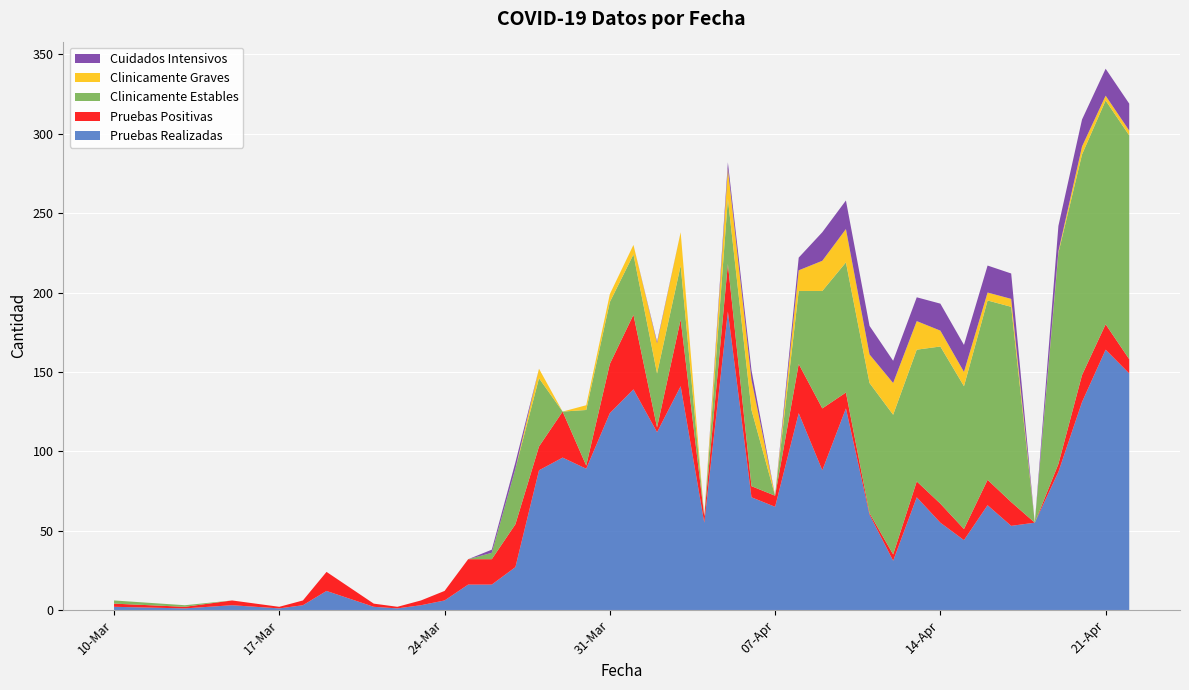

Reading left to right, list all the values displayed in this chart.

Pruebas Realizadas: 2	1	3	2	1	3	12	2	1	3	6	16	16	27	88	96	89	124	139	112	141	55	188	71	65	124	88	127	60	31	71	55	44	66	53	55	87	131	164	149
Pruebas Positivas: 2	1	3	2	1	3	12	2	1	3	6	16	16	27	15	29	2	31	47	3	42	4	30	7	7	31	39	10	1	4	10	12	7	16	15	0	5	17	16	9
Clinicamente Estables: 2	1	0	0	0	0	0	0	0	0	0	0	4	35	43	0	35	39	38	34	34	0	41	48	0	46	74	82	82	88	83	99	90	113	123	0	133	139	141	141
Clinicamente Graves: 0	0	0	0	0	0	0	0	0	0	0	0	0	0	6	0	3	5	6	19	21	0	19	19	0	13	19	21	18	20	18	10	9	5	5	0	1	5	3	3
Cuidados Intensivos: 0	0	0	0	0	0	0	0	0	0	0	0	2	4	0	0	0	0	0	1	0	0	4	6	0	8	18	18	18	14	15	17	17	17	16	0	16	17	17	17